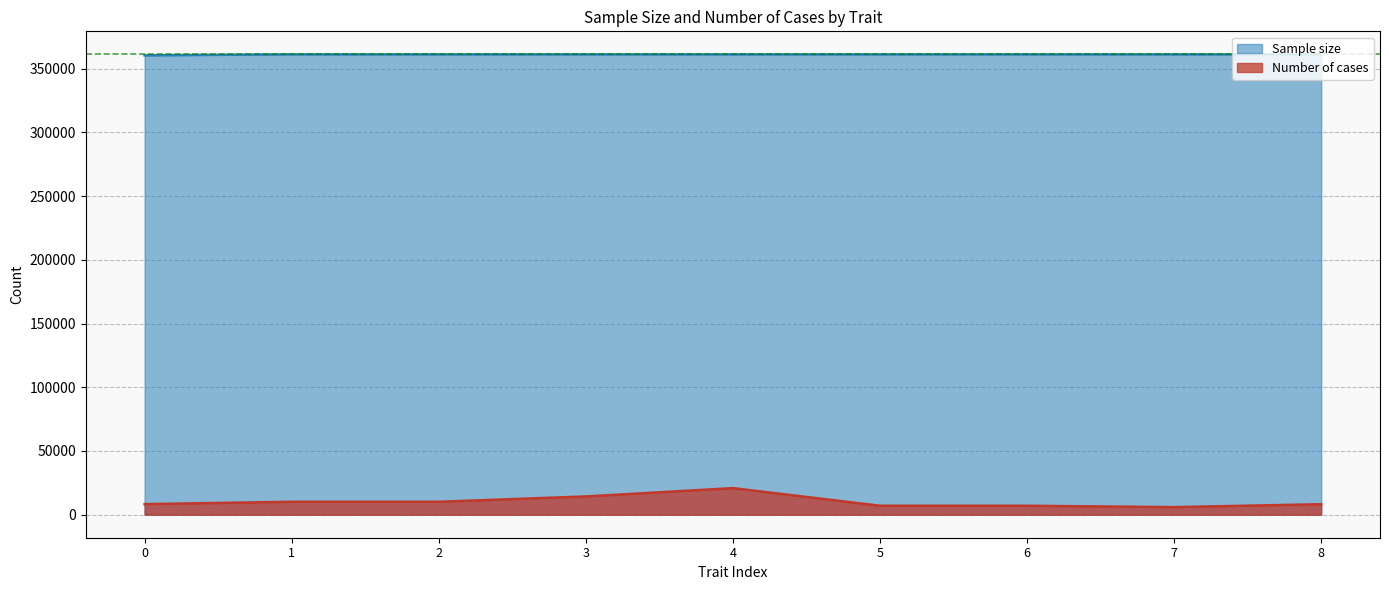

What are all the series names shown in the legend?

Sample size, Number of cases